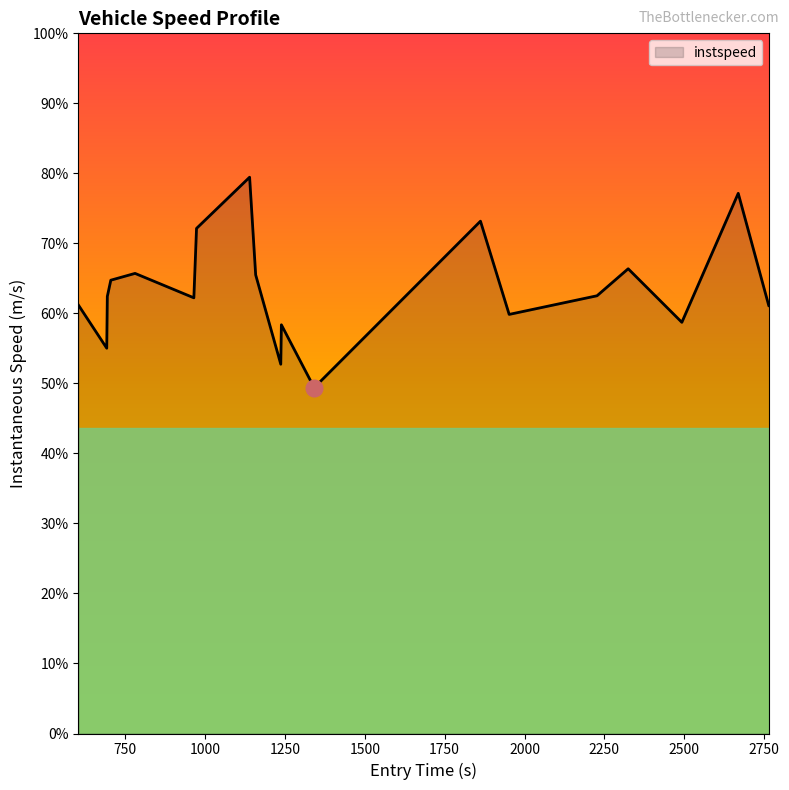

Reading left to right, list all the values displayed in this chart.

11.9	10.7	12.2	12.6	12.8	12.1	14.0	15.5	12.8	10.3	11.4	9.6	14.2	11.7	12.2	12.9	11.4	15.0	11.9	11.9